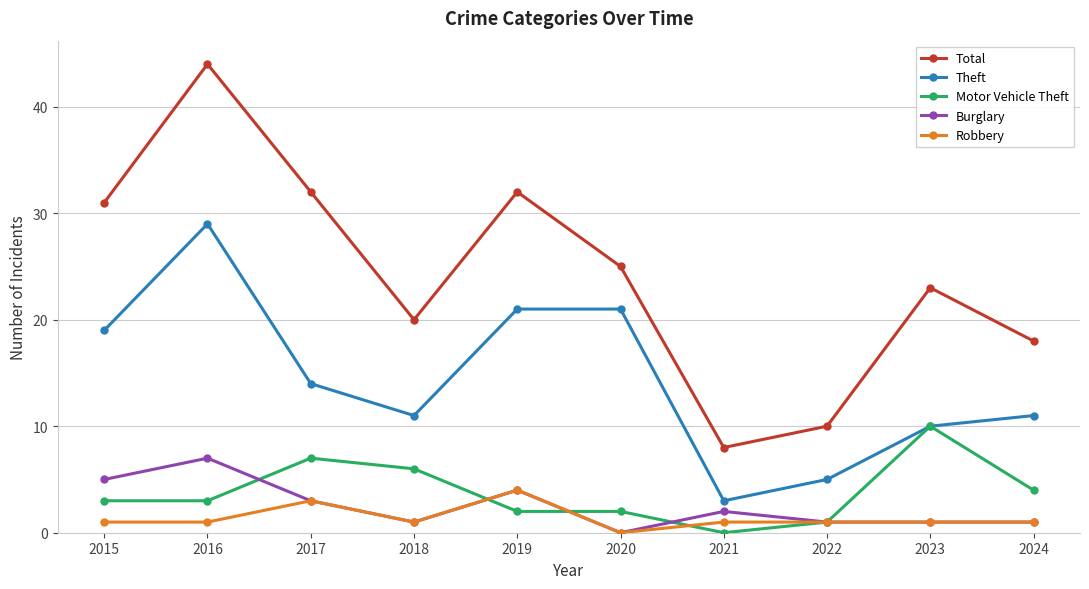

How many interior local peaks does the Total series have?

3